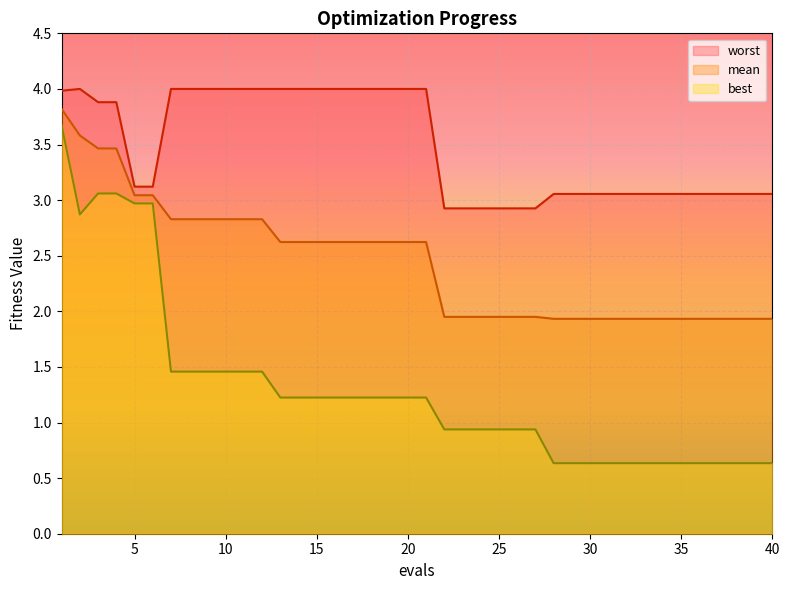

True or false: mean and worst intersect in this chart.

False